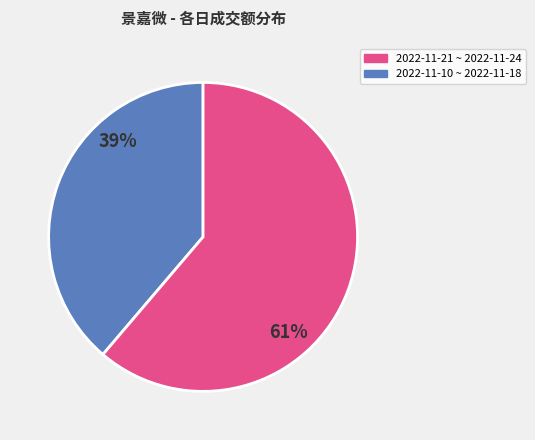

To the nearest percent, what is the difference between the largest and smallest slice percentages?

22%